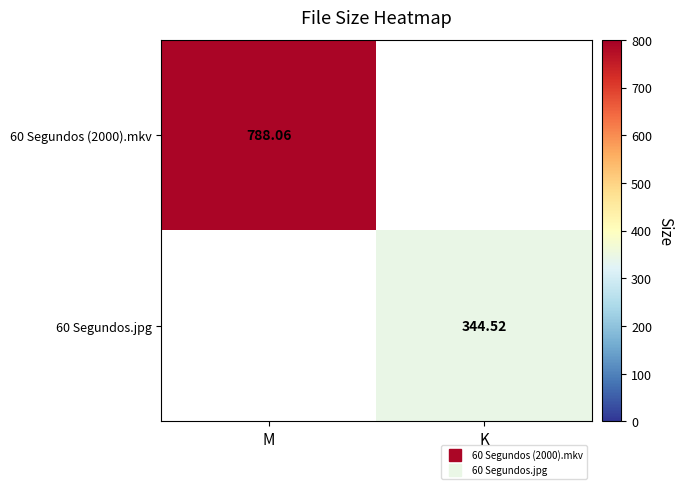

How many values in the 60 Segundos (2000).mkv series are below 788?

1